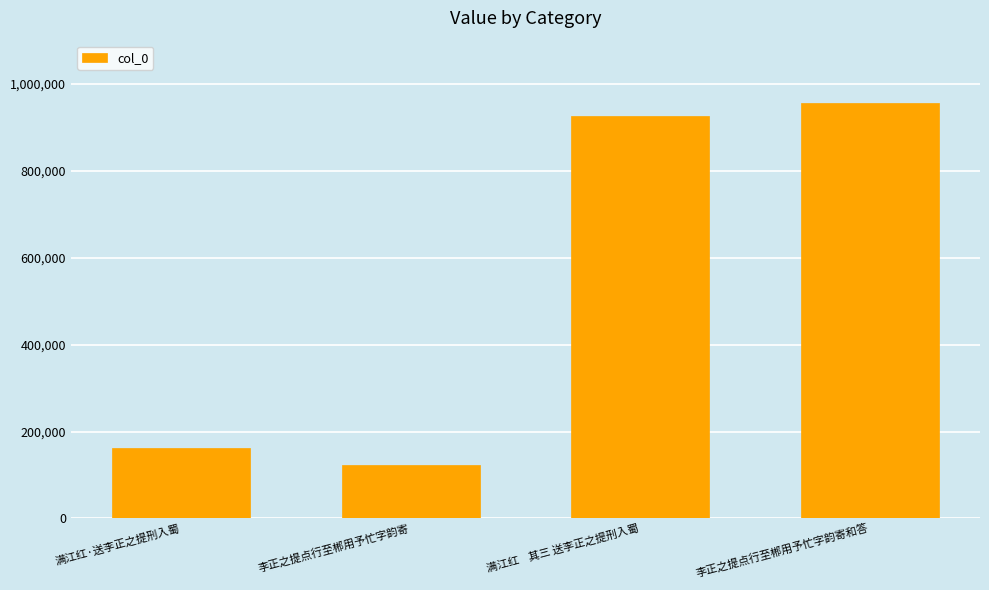

Which label corresponds to the smallest value in the chart?

李正之提点行至郴用予忙字韵寄